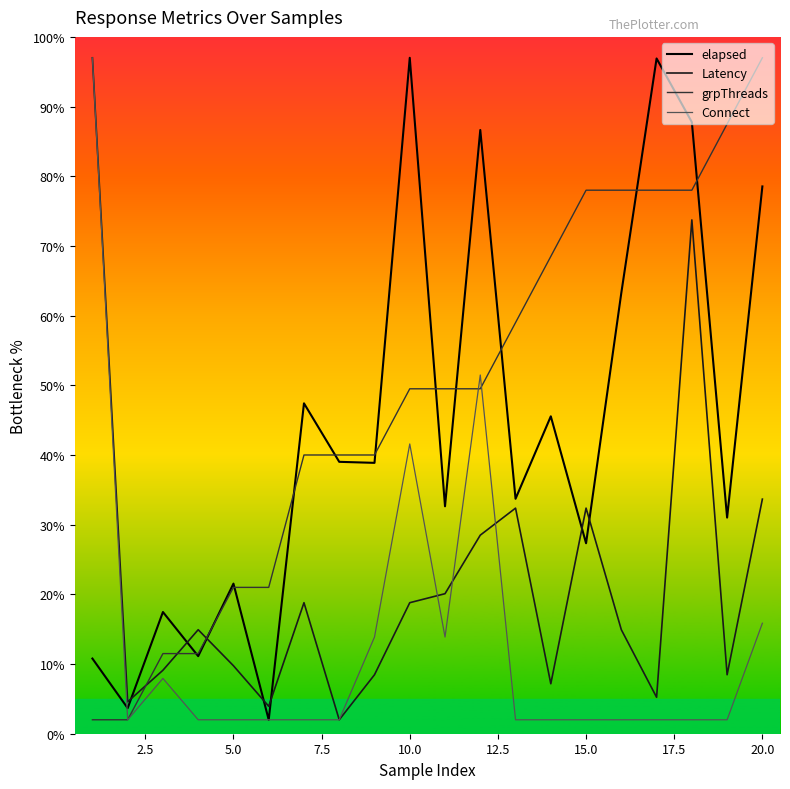

What is the average value of the Latency series?

22.2